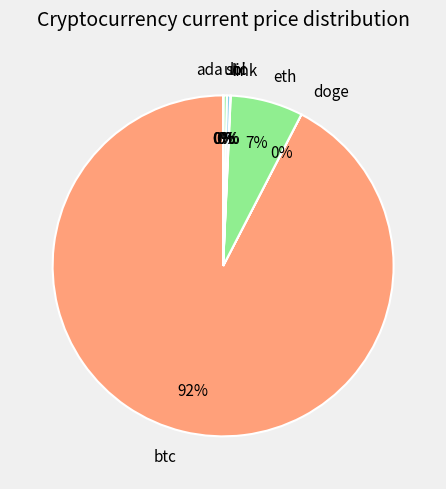

To the nearest percent, what is the combined percentage of eth and sol?

7%